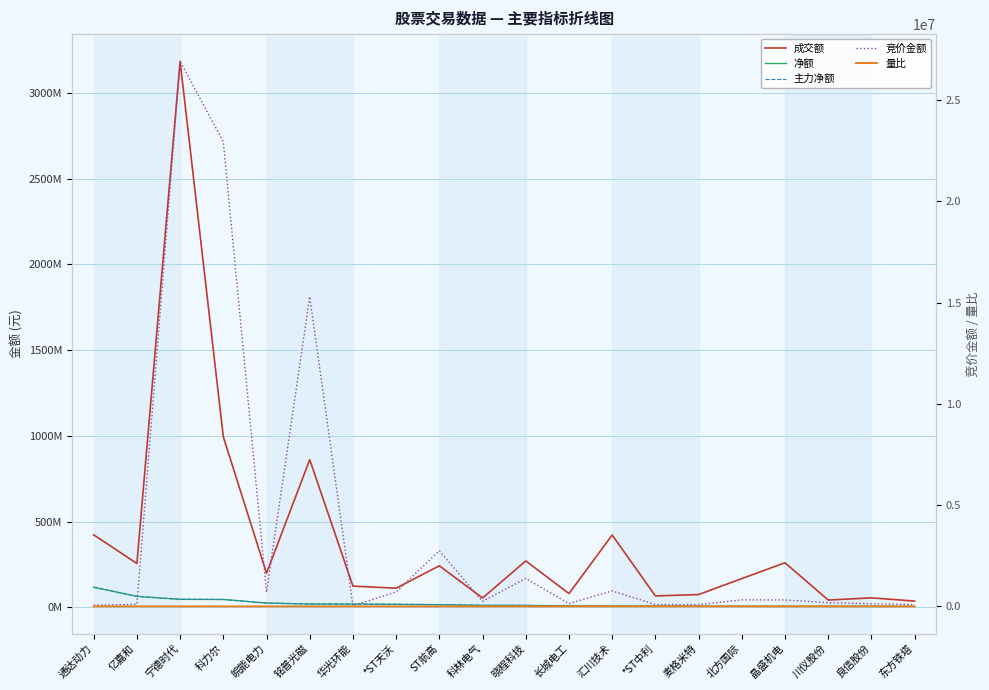

The value of 主力净额 at *ST天沃 is 6427437.5. True or false?

False